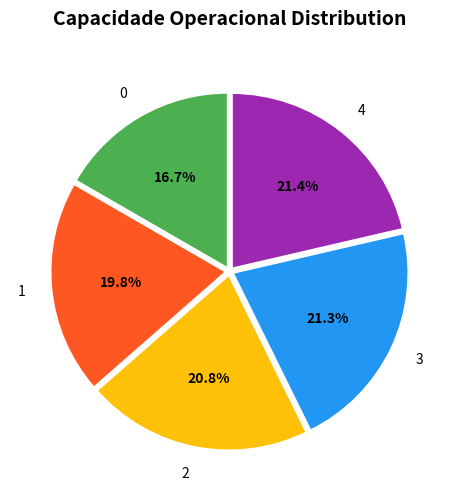

Which has a higher value, 2 or 4?

4